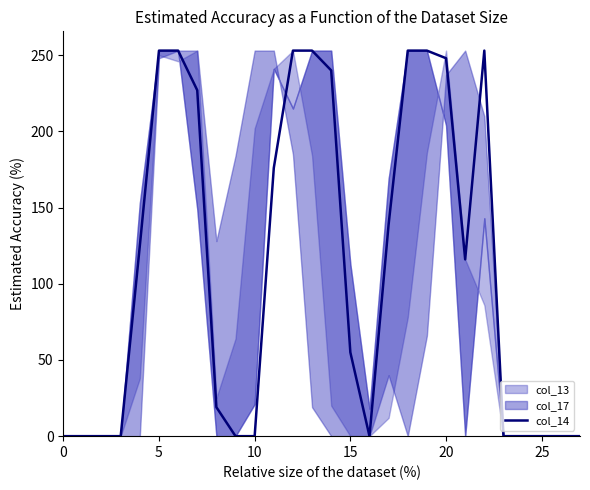

What is the maximum value shown in the chart?

253